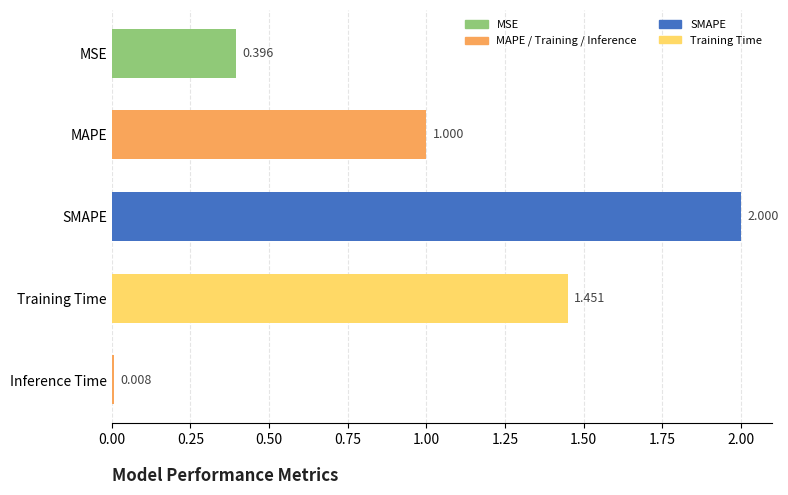

At which label is the value closest to 1?

MAPE